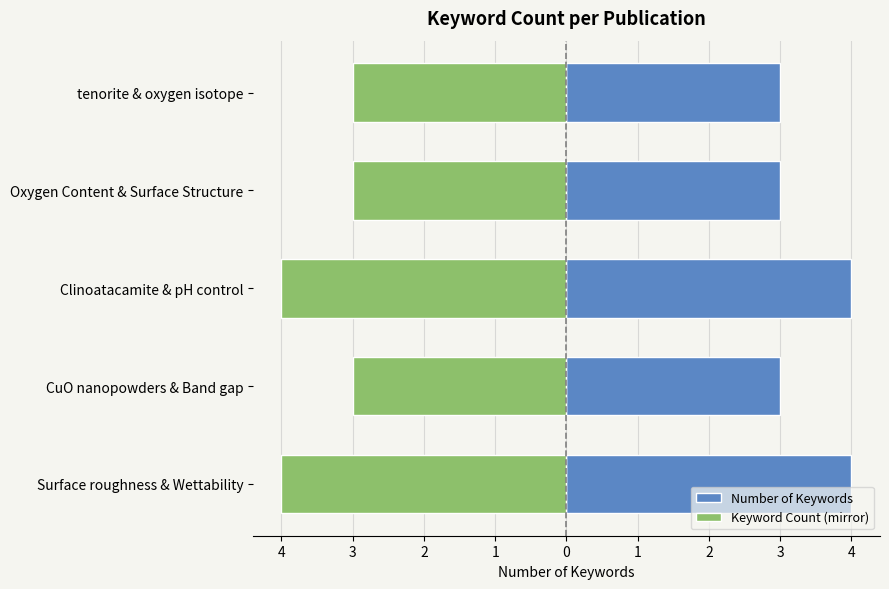

How many data points does each series have?

5